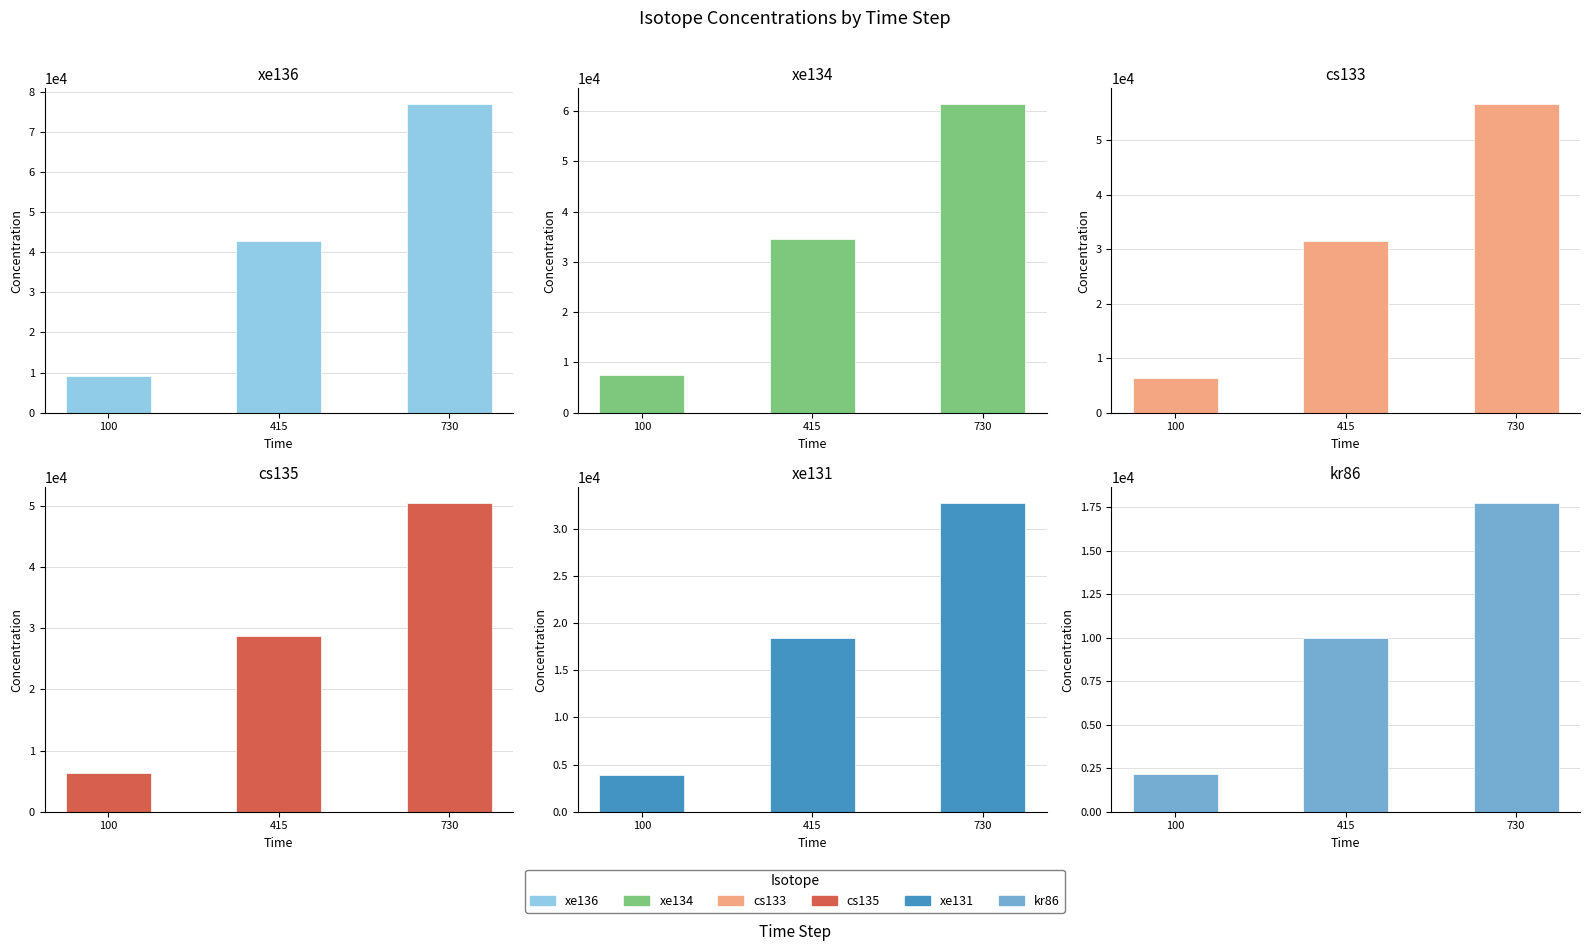

How many categories are shown in the chart?

3